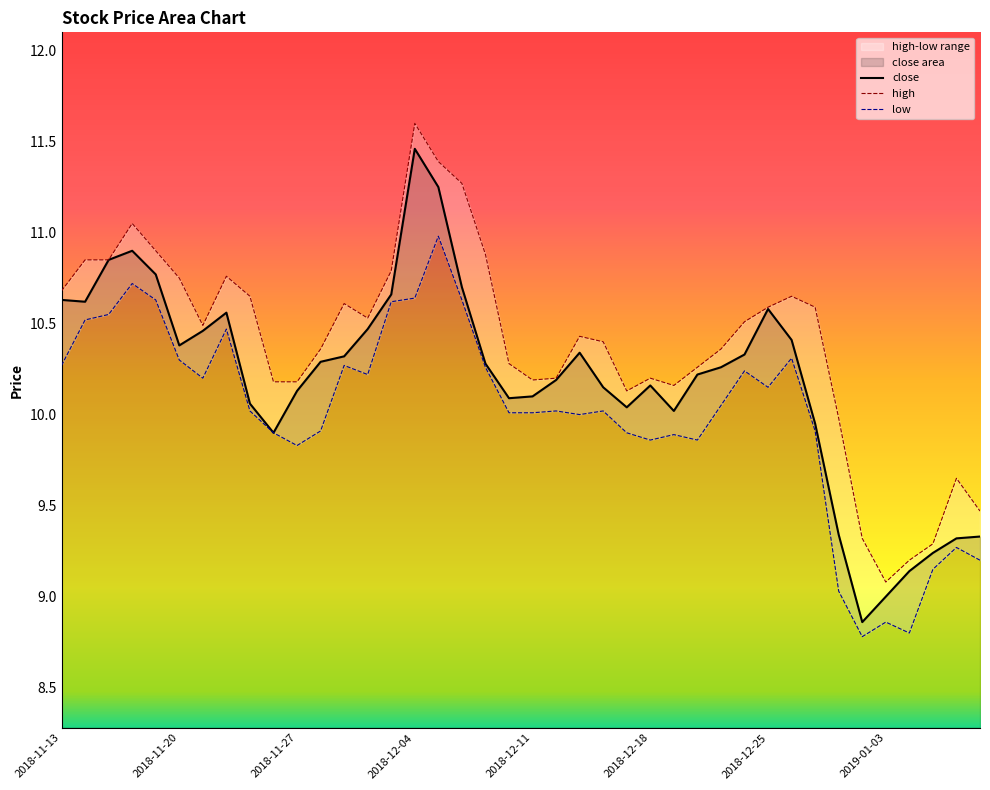

Which category has the highest value in the close series?

2018-12-04